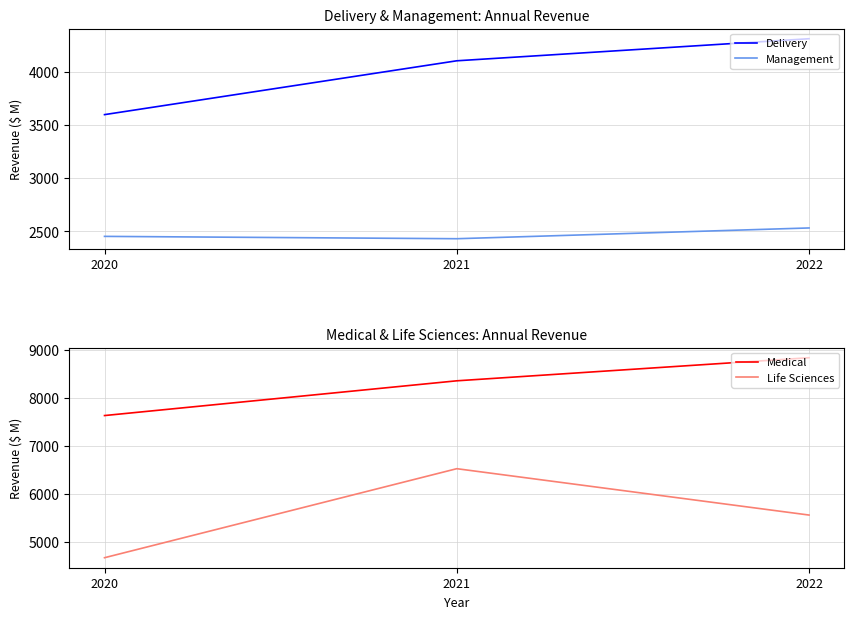

What is the spread (max minus min) of values at 2022?

6309